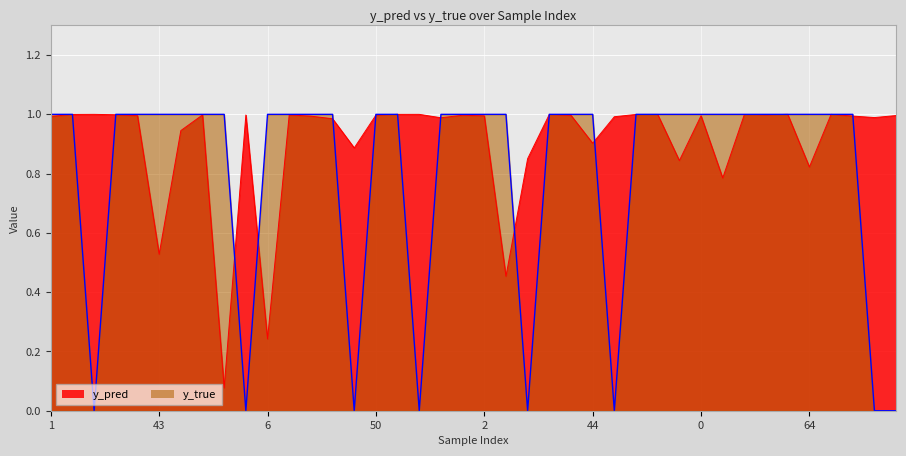

What are all the series names shown in the legend?

y_pred, y_true